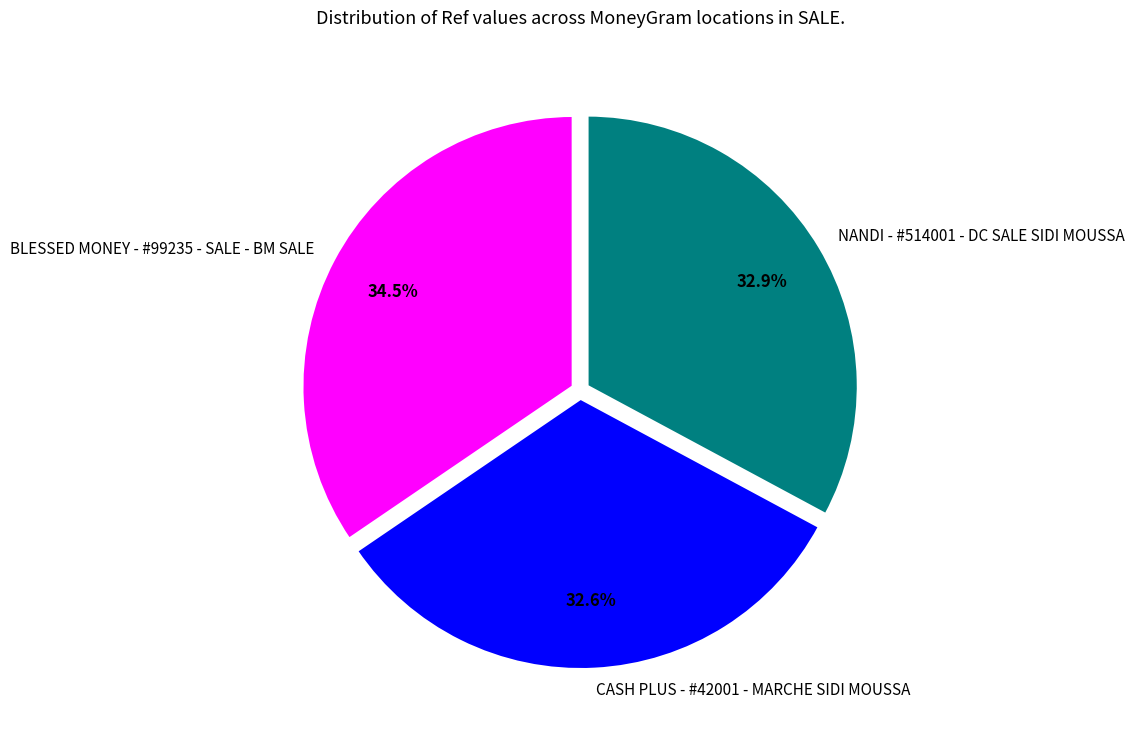

Which category has the biggest portion of the pie?

BLESSED MONEY - #99235 - SALE - BM SALE